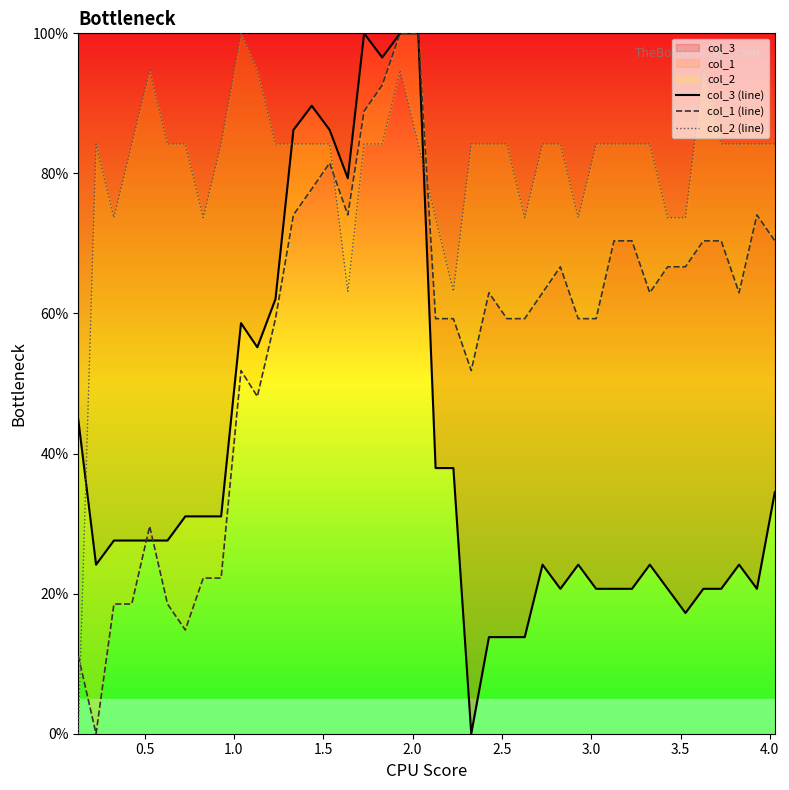

The col_3 (line) series shows 35.0 at 29. True or false?

False